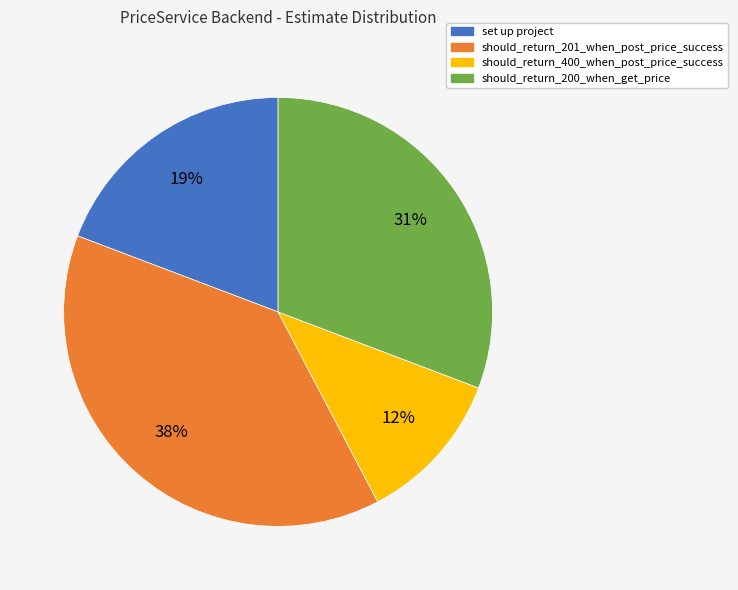

Does any single category account for the majority?

No